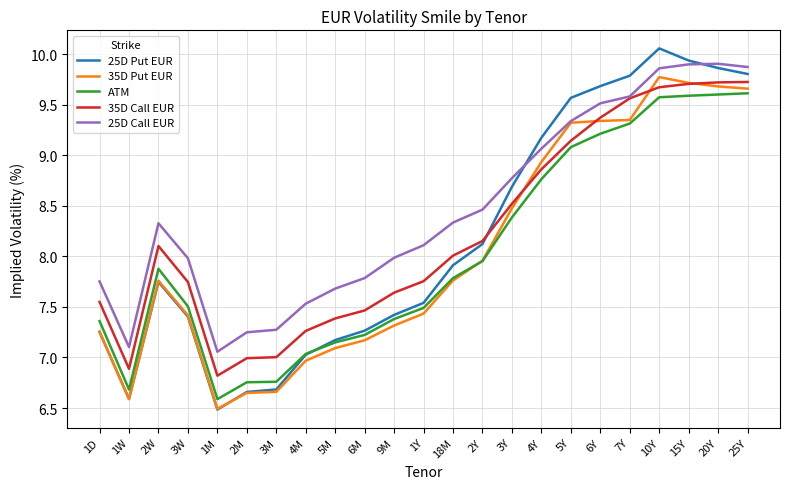

What is the sum of the 25D Put EUR values at 20Y and 2M?

16.5